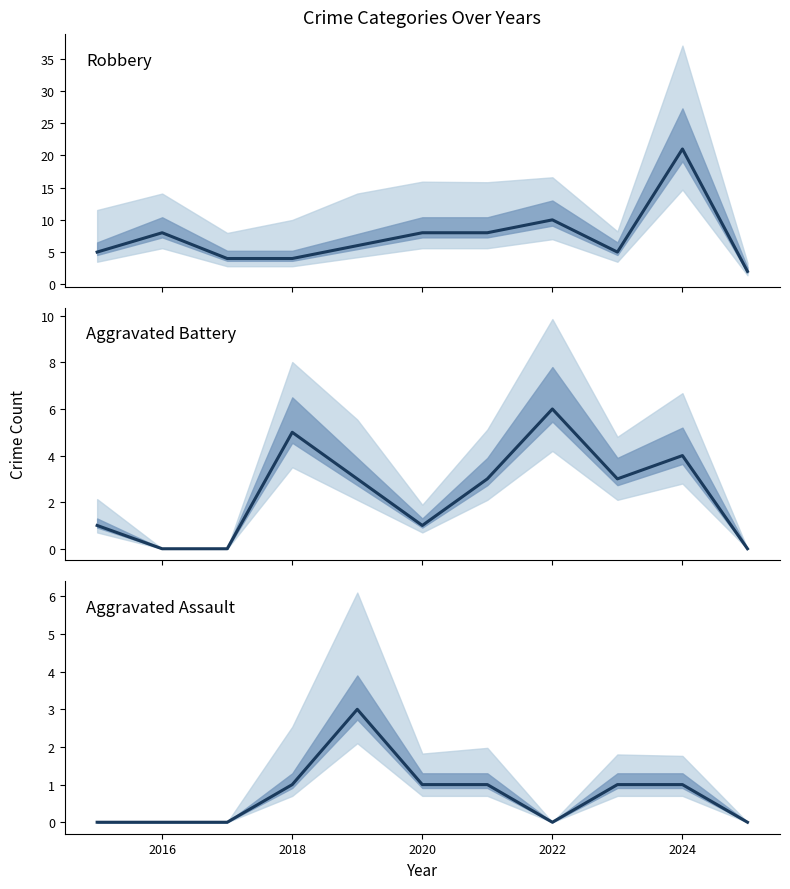

After their last crossing, which series has the higher values: Aggravated Battery or Robbery?

Robbery